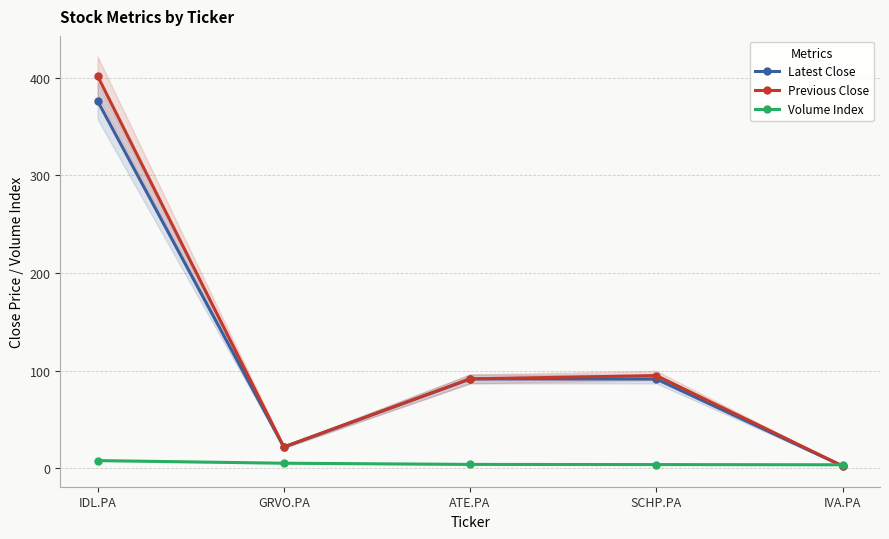

What is the value of the Latest Close point at the 3rd from the left?

91.5